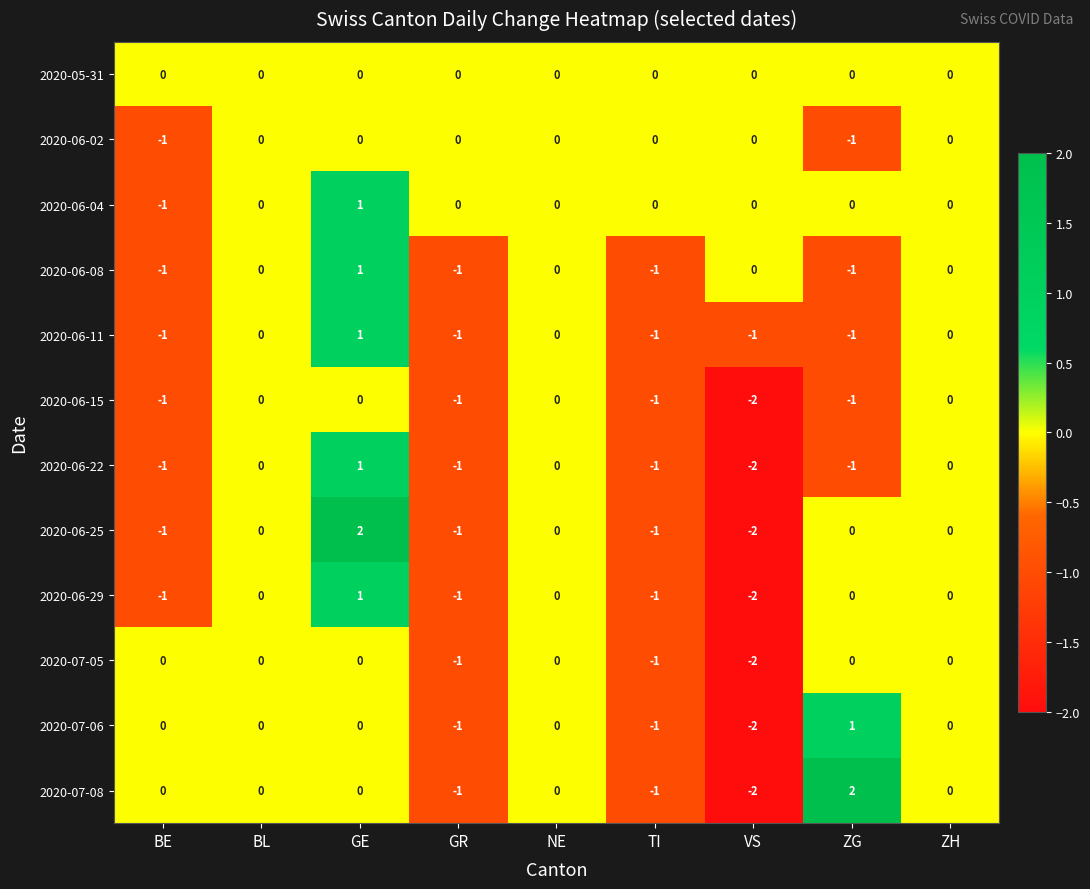

Where is 2020-06-15 nearest to the value -1?

BE